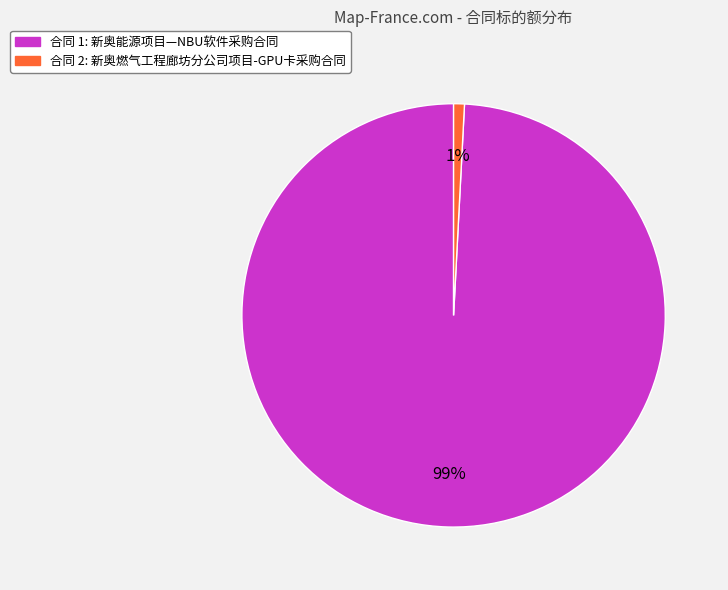

Does any single category account for the majority?

Yes